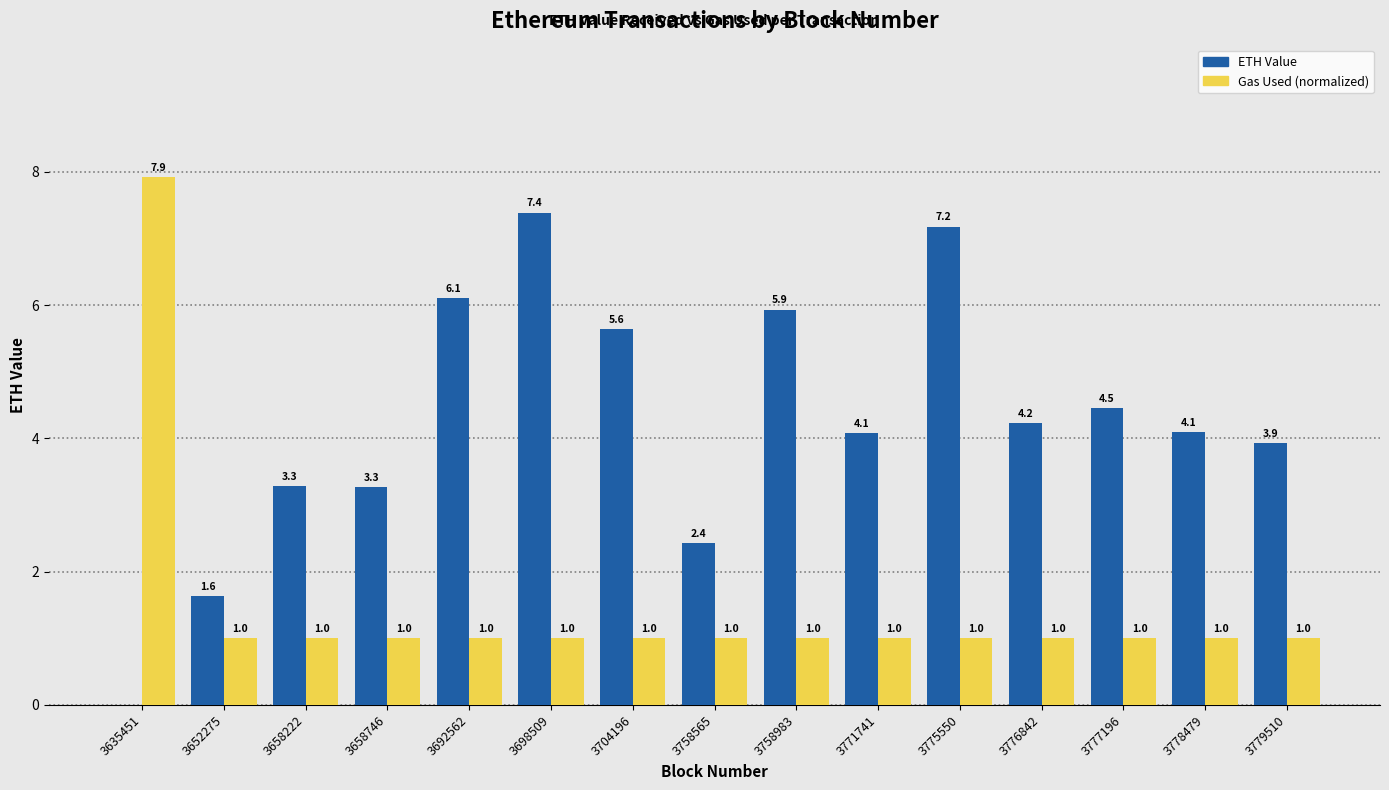

What is the sum of the ETH Value values at 3775550 and 3758983?

13.1